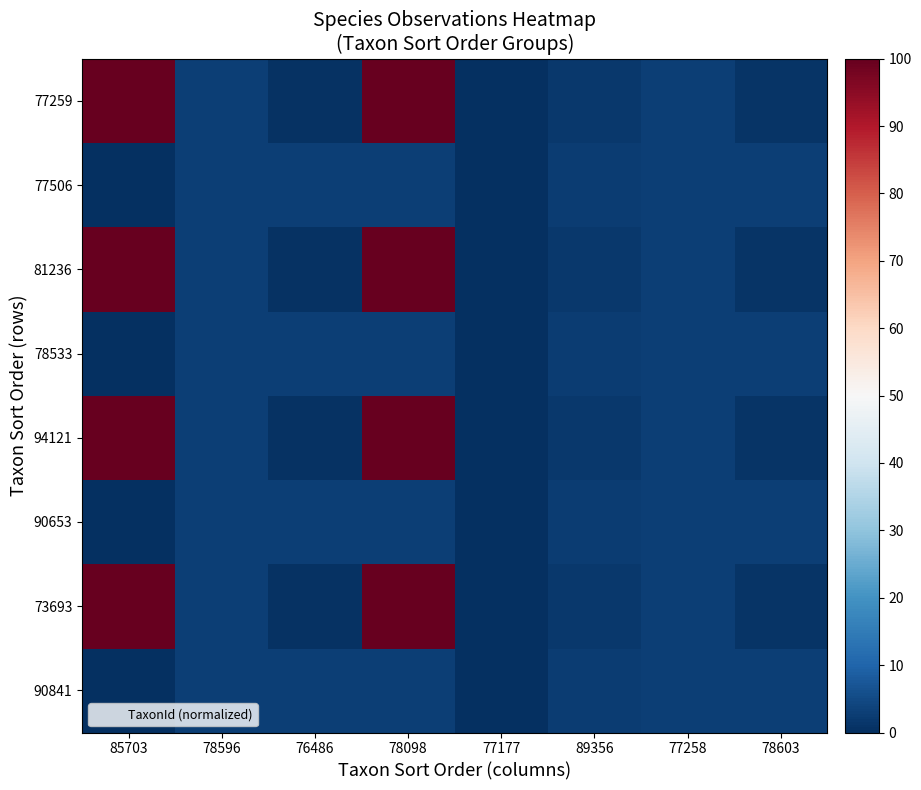

Between 78596 and 89356, which is larger?

78596